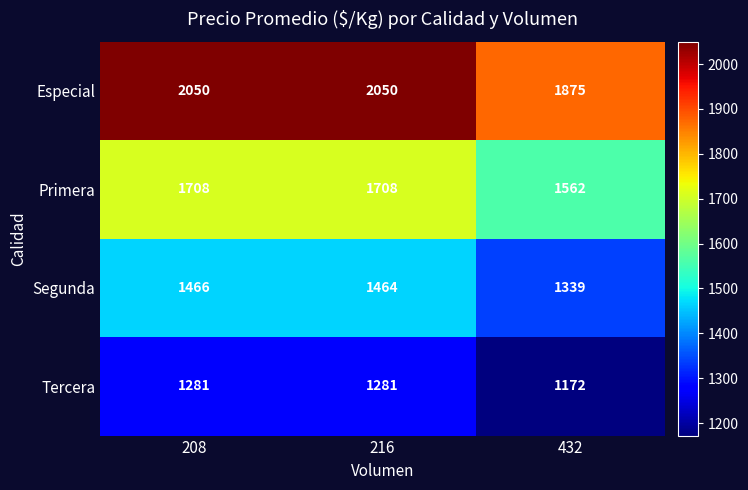

At 432, list the series in order from largest to smallest.

Especial, Primera, Segunda, Tercera